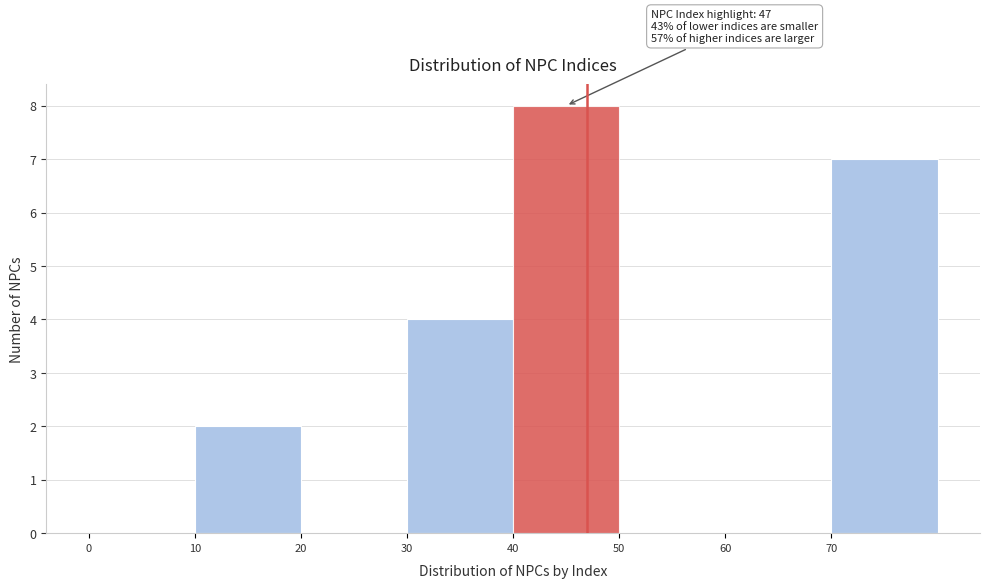

Which range on the x-axis has the tallest bar?

40 to 50